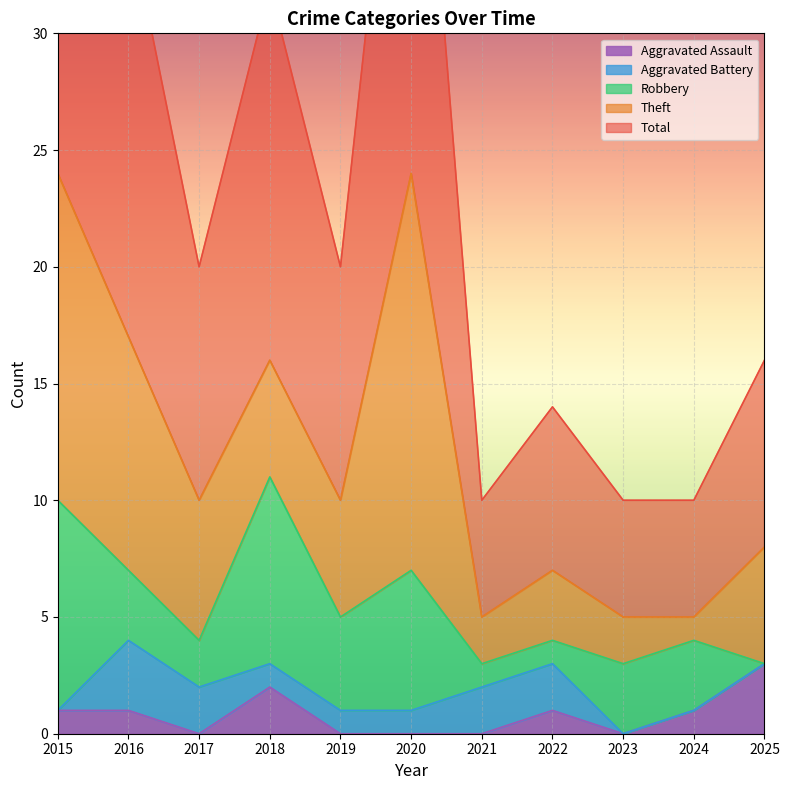

Reading left to right, transcribe all the data shown in this chart.

Aggravated Assault: 2015=1	2016=1	2017=0	2018=2	2019=0	2020=0	2021=0	2022=1	2023=0	2024=1	2025=3
Aggravated Battery: 2015=0	2016=3	2017=2	2018=1	2019=1	2020=1	2021=2	2022=2	2023=0	2024=0	2025=0
Robbery: 2015=9	2016=3	2017=2	2018=8	2019=4	2020=6	2021=1	2022=1	2023=3	2024=3	2025=0
Theft: 2015=14	2016=10	2017=6	2018=5	2019=5	2020=17	2021=2	2022=3	2023=2	2024=1	2025=5
Total: 2015=24	2016=18	2017=10	2018=16	2019=10	2020=24	2021=5	2022=7	2023=5	2024=5	2025=8